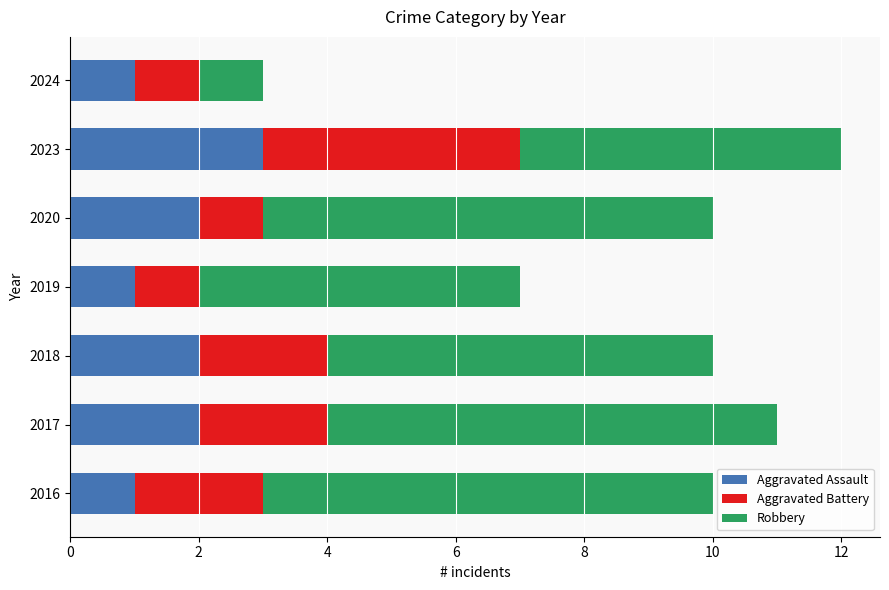

What is the sum of all Aggravated Assault values?

12